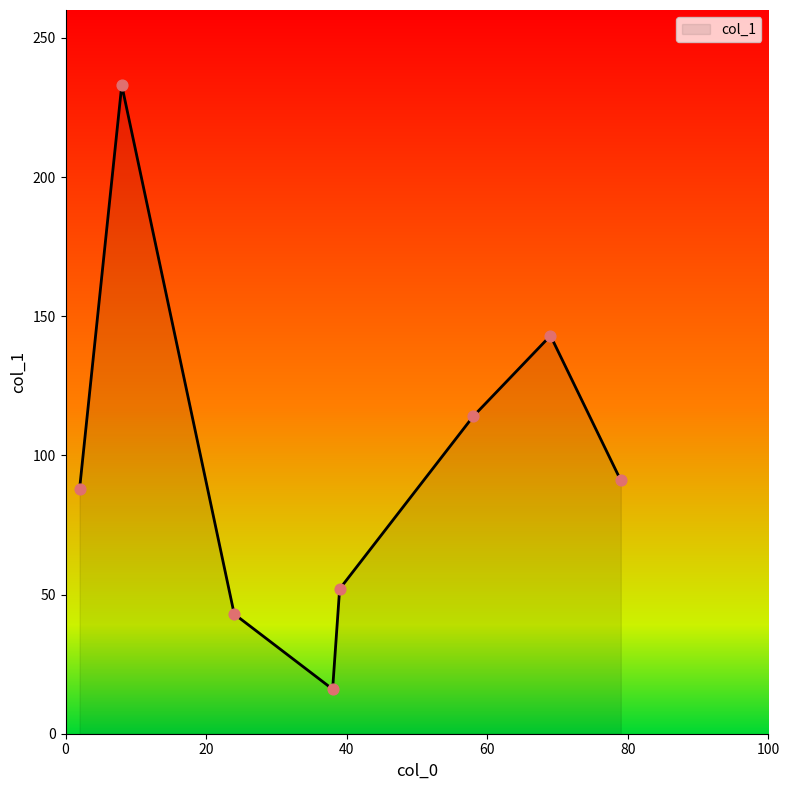

How many interior local peaks (higher than both neighbors) does the data have?

2